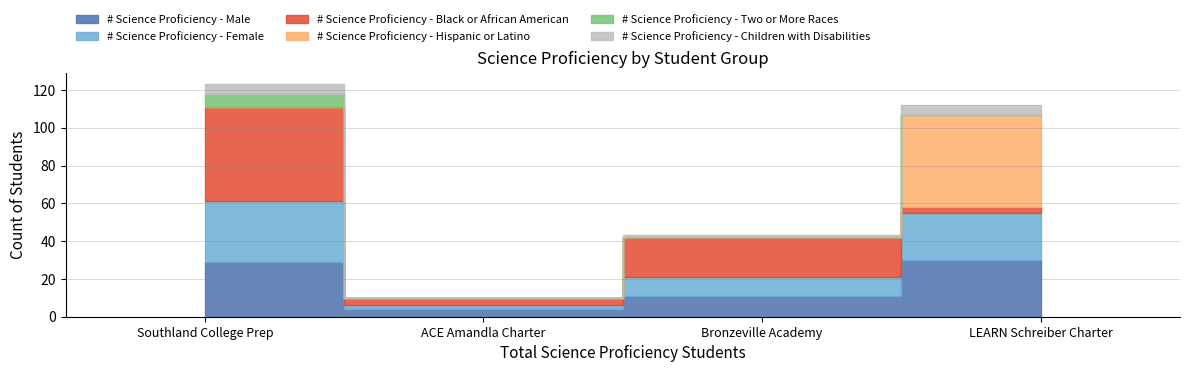

What is the average value of the # Science Proficiency - Children with Disabilities series?

3